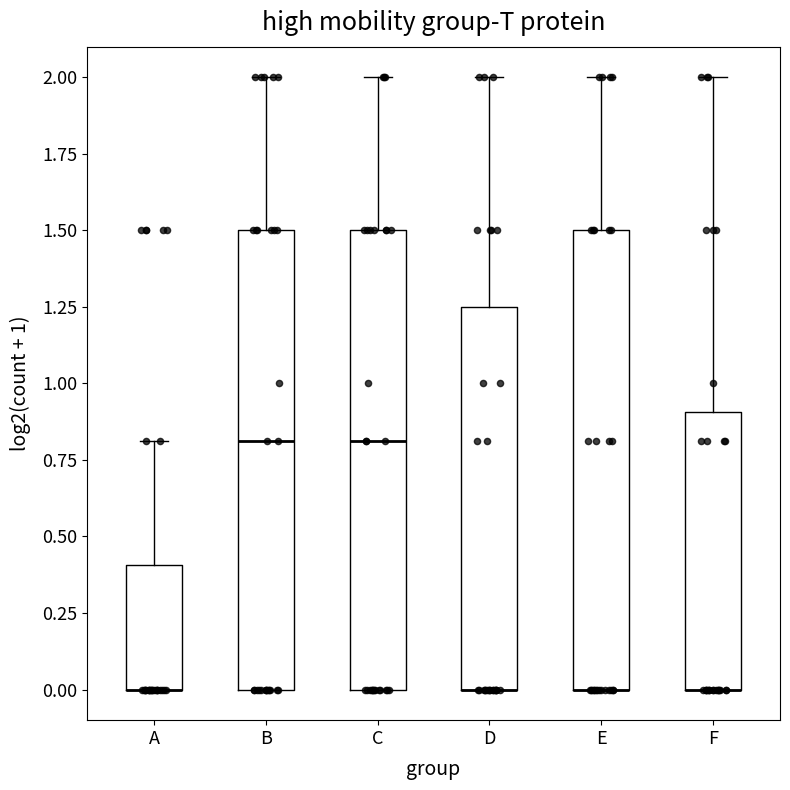

Where is the upper edge of the box for F on the y-axis? The values are not printed on the chart, so give them approximately, as read against the axis.

0.90